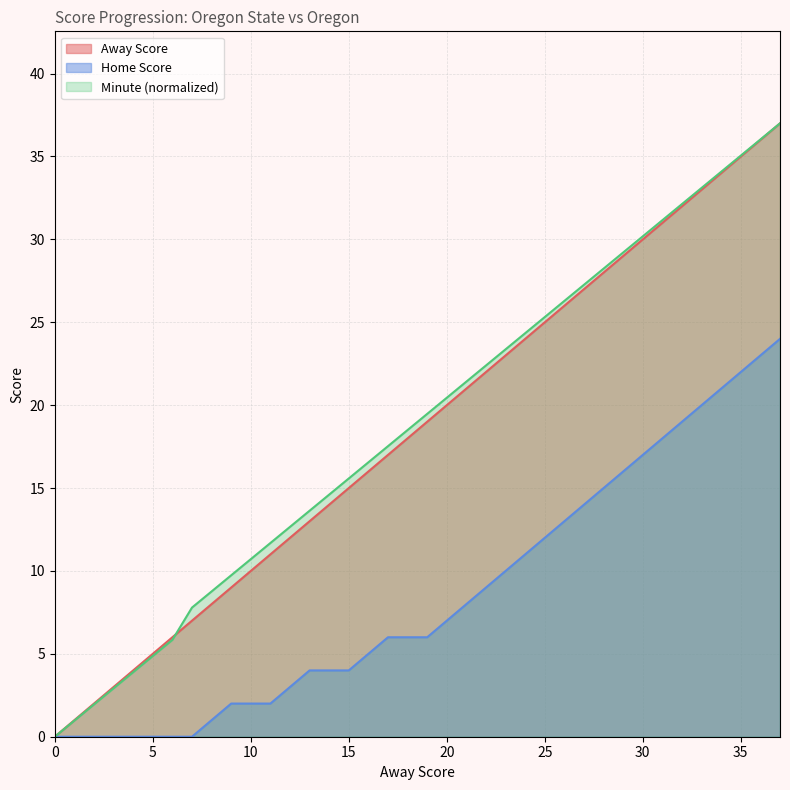

What is the value of the Away Score point at the 2nd from the left?

2.0